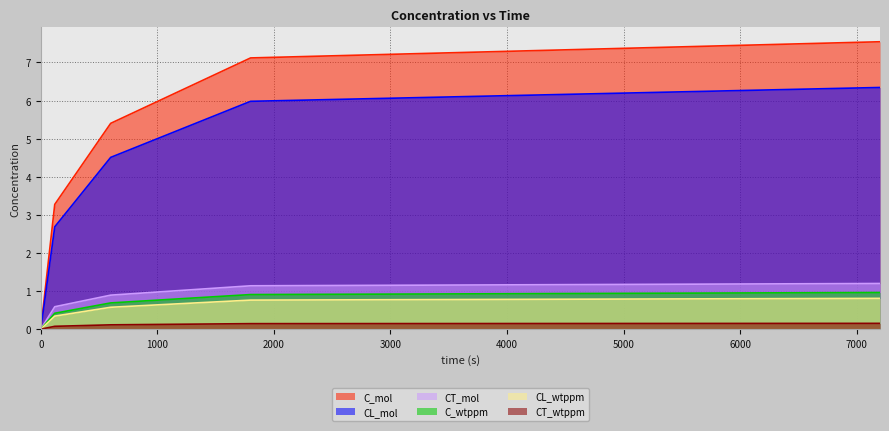

True or false: CT_wtppm and C_wtppm cross at least once.

False